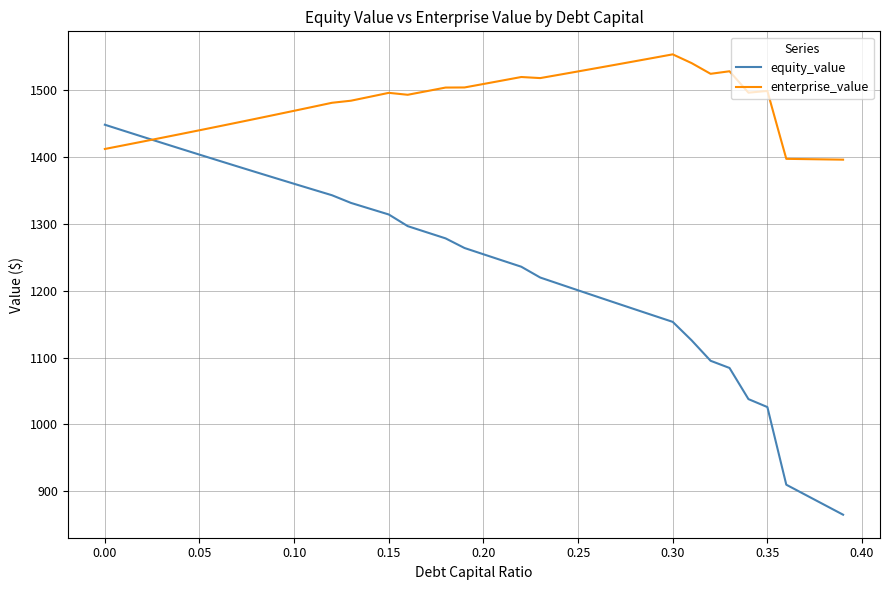

List the series in order of their peak value, highest first.

enterprise_value, equity_value